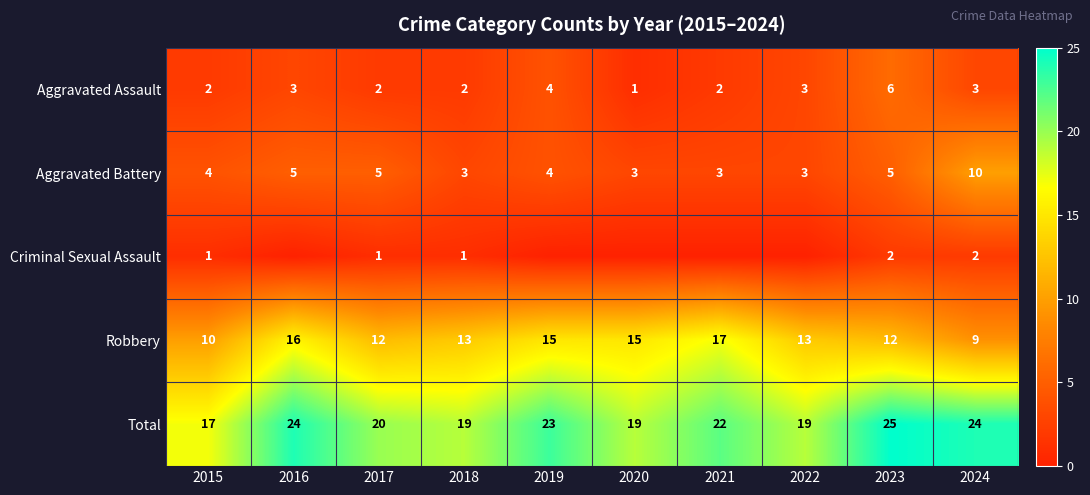

Count the number of categories in the chart.

10